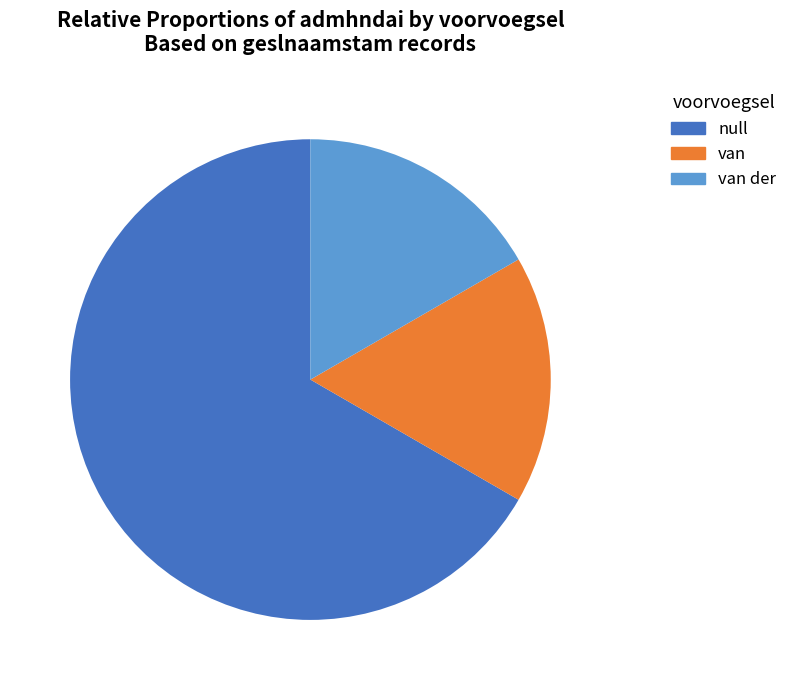

Approximately how many times larger is the value at van der compared to null?

0.3